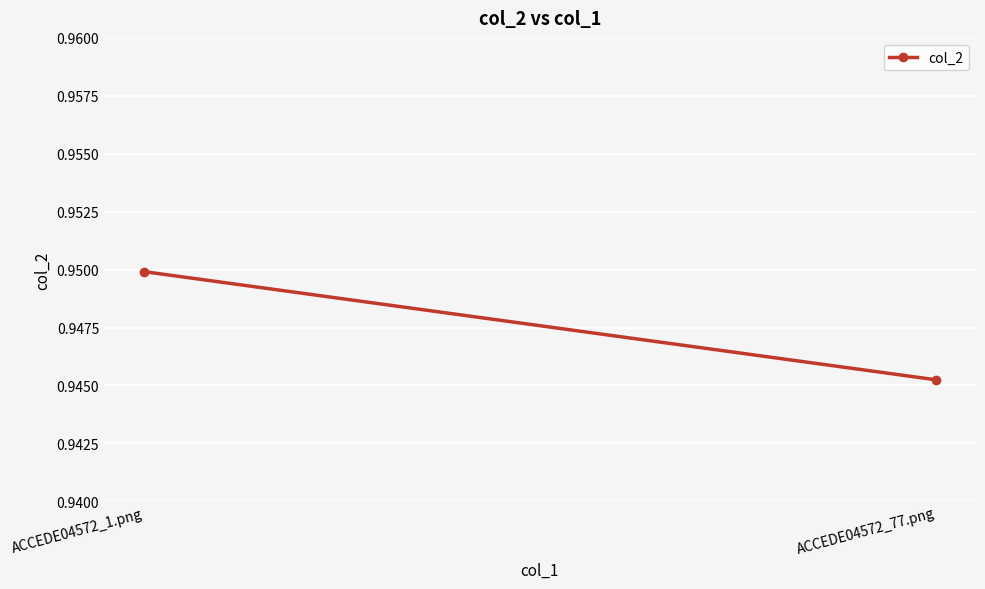

What is the approximate value at ACCEDE04572_77.png?

0.9